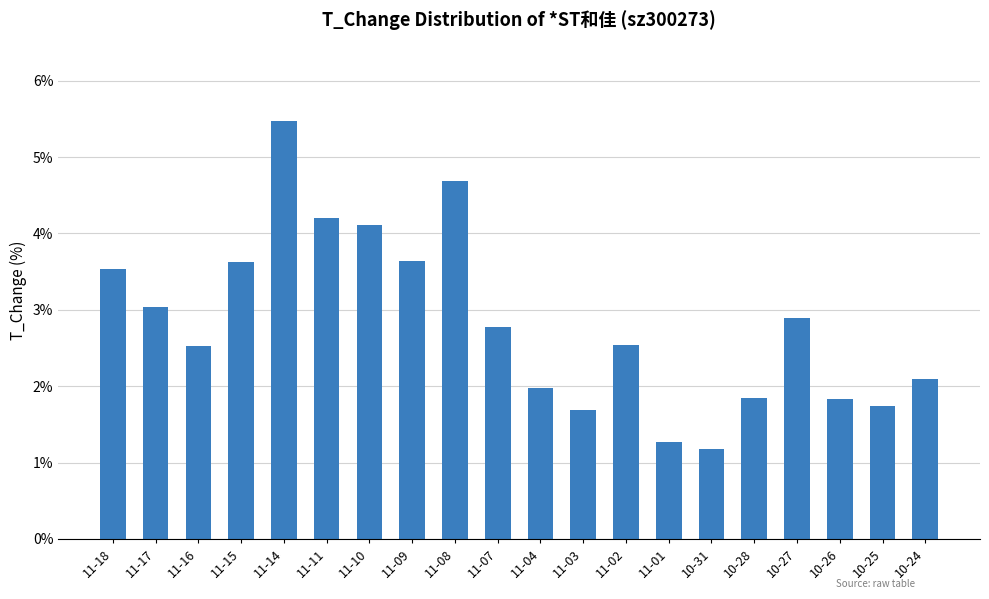

The chart shows a value of 6.5 at 11-11. True or false?

False